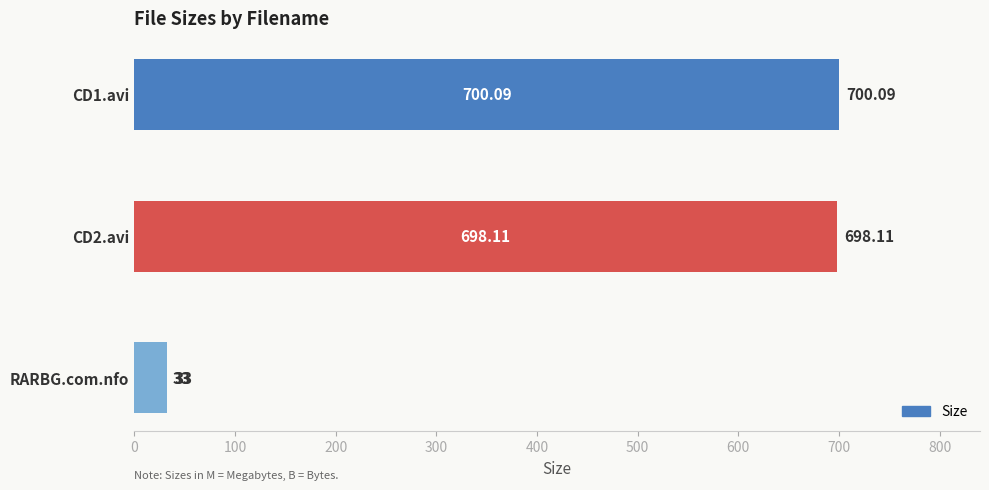

What is the minimum value shown in the chart?

33.0